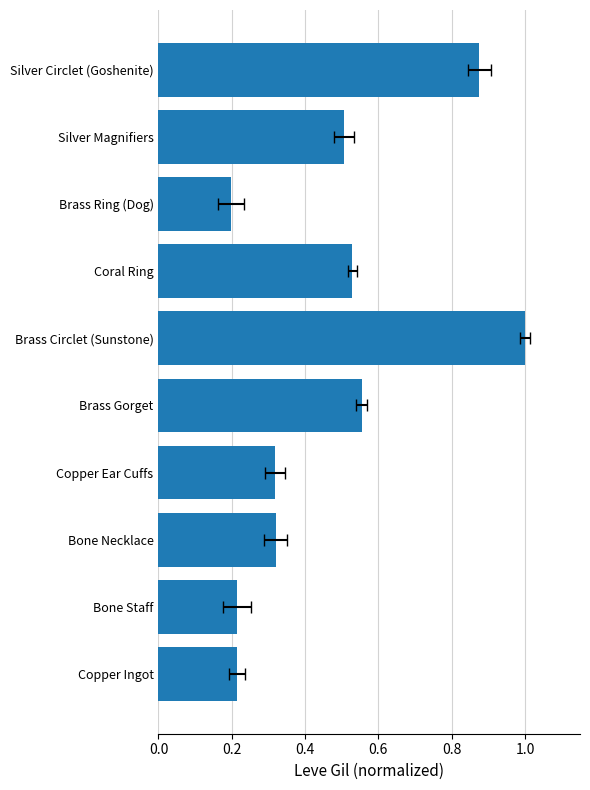

What value does the data have at Silver Circlet (Goshenite)?

0.9